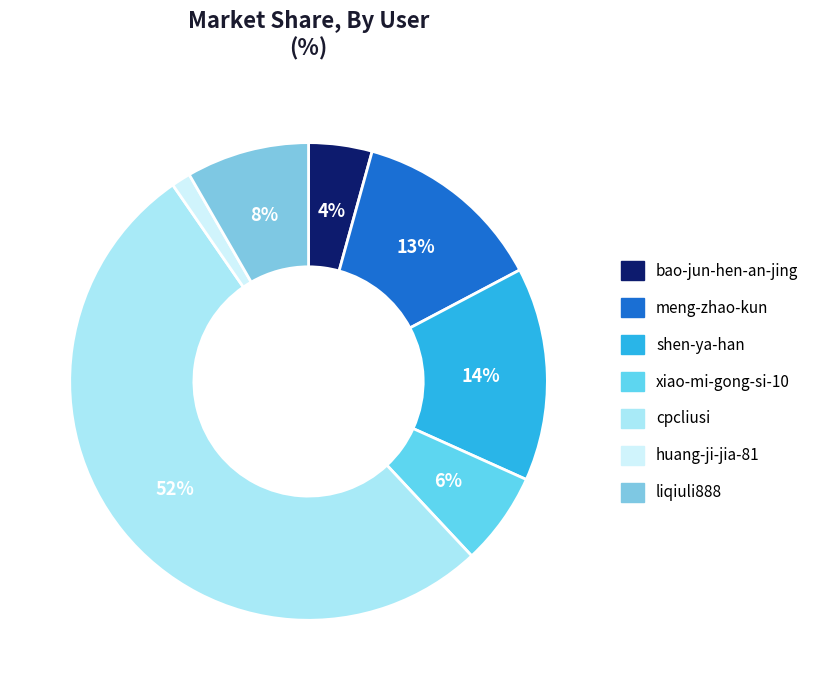

What is the total percentage of huang-ji-jia-81 and meng-zhao-kun?

14.3%